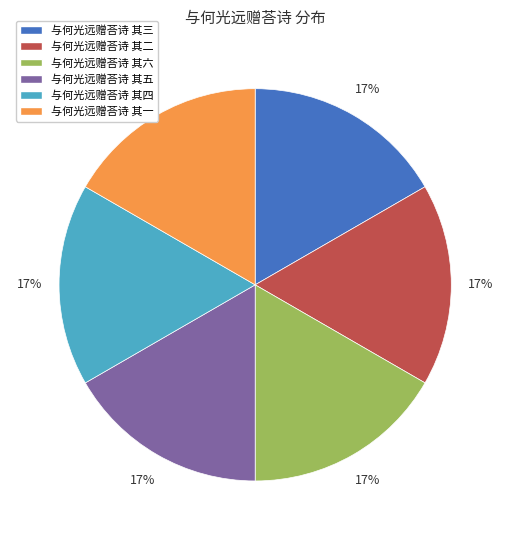

Does any single category account for the majority?

No